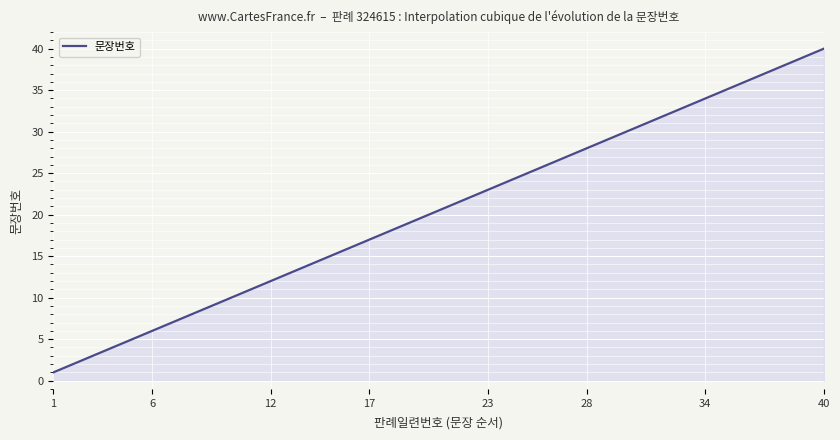

What is the sum of all values?

8200.0